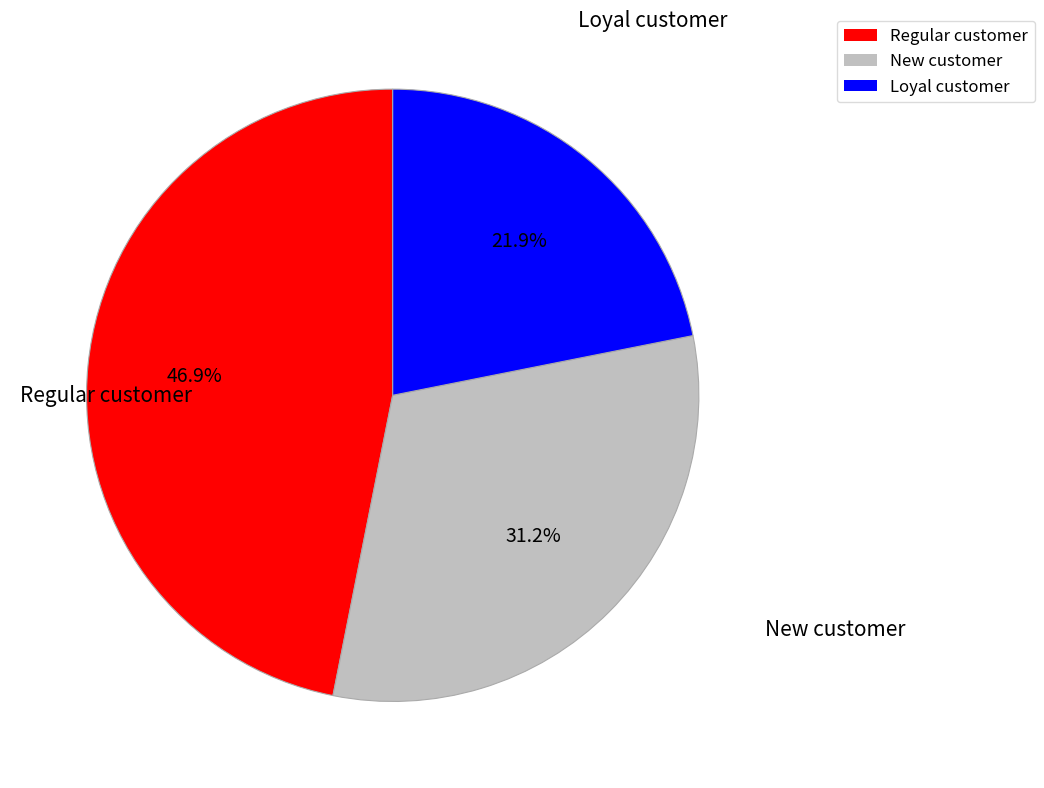

How many slices are in this pie chart?

3